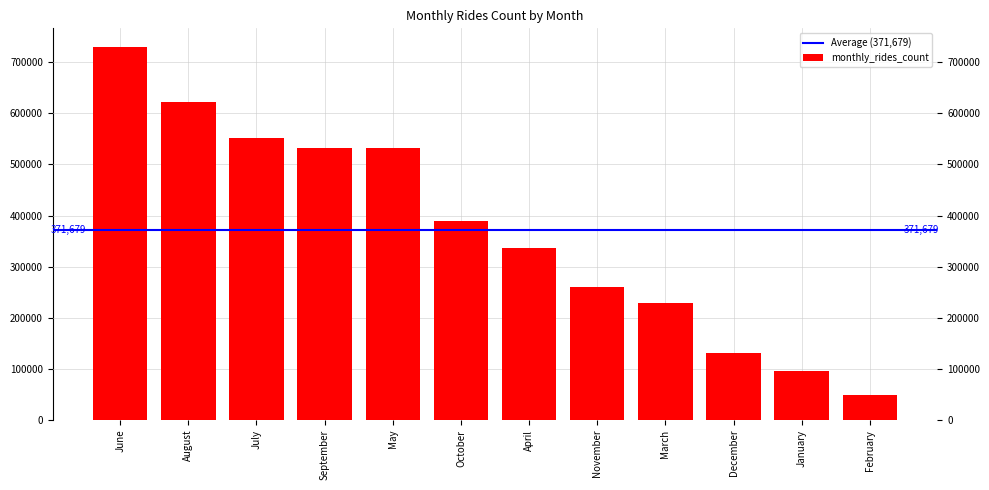

Between October and April, which is larger?

October